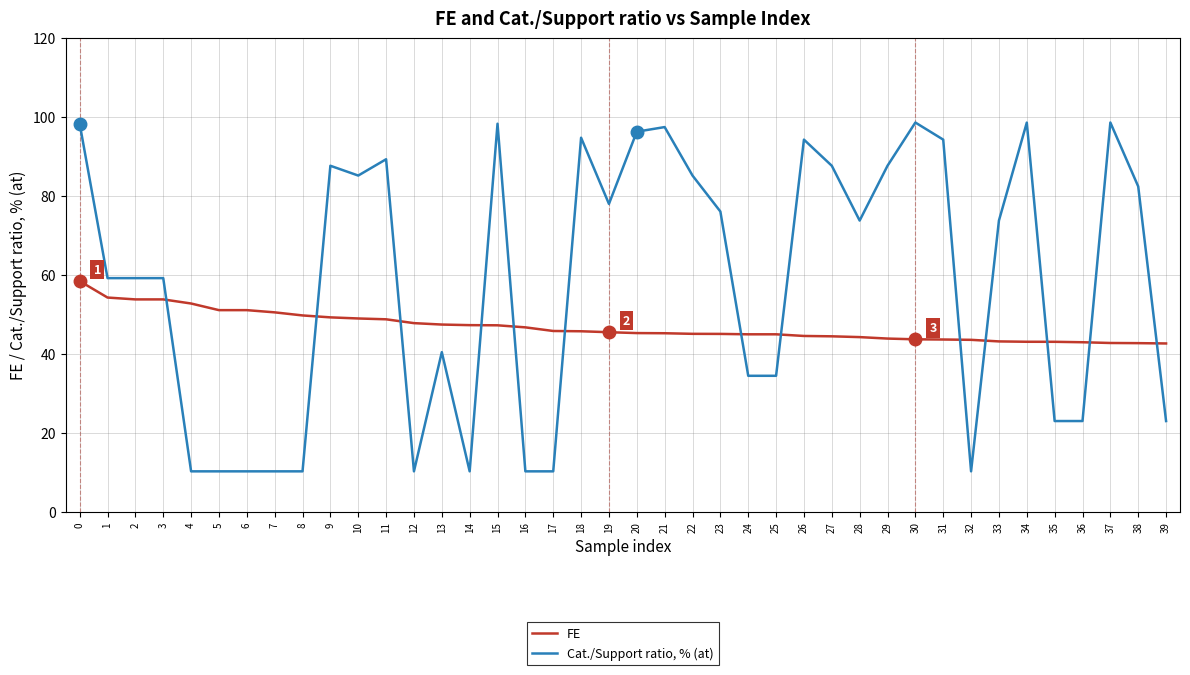

Between which two adjacent categories do Cat./Support ratio, % (at) and FE first intersect?

3 and 4